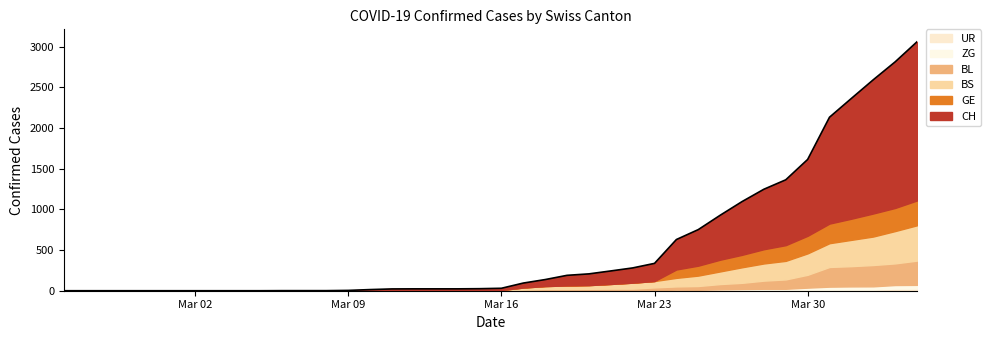

True or false: CH has more than 2 points higher than both neighbors.

False